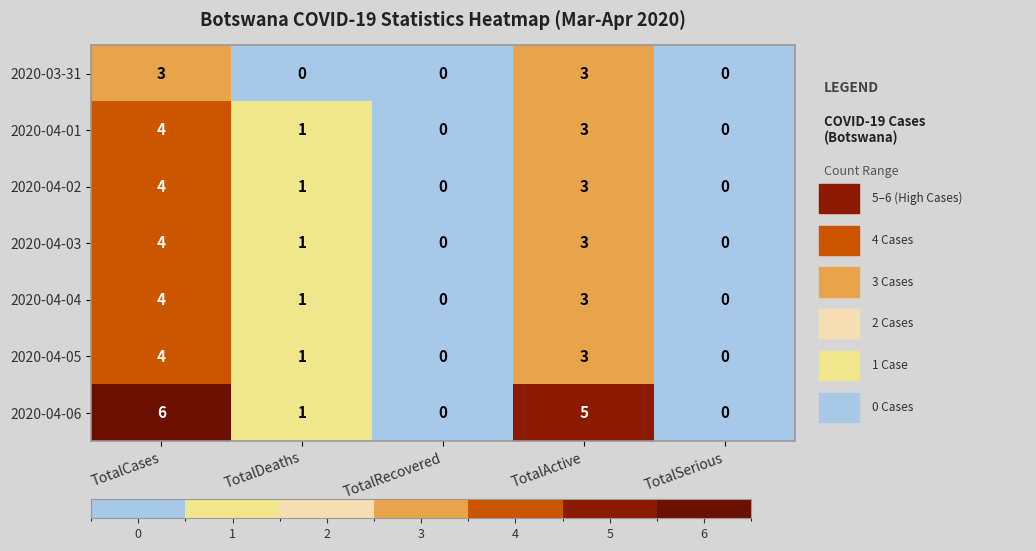

Which series has the largest total across all categories?

2020-04-06